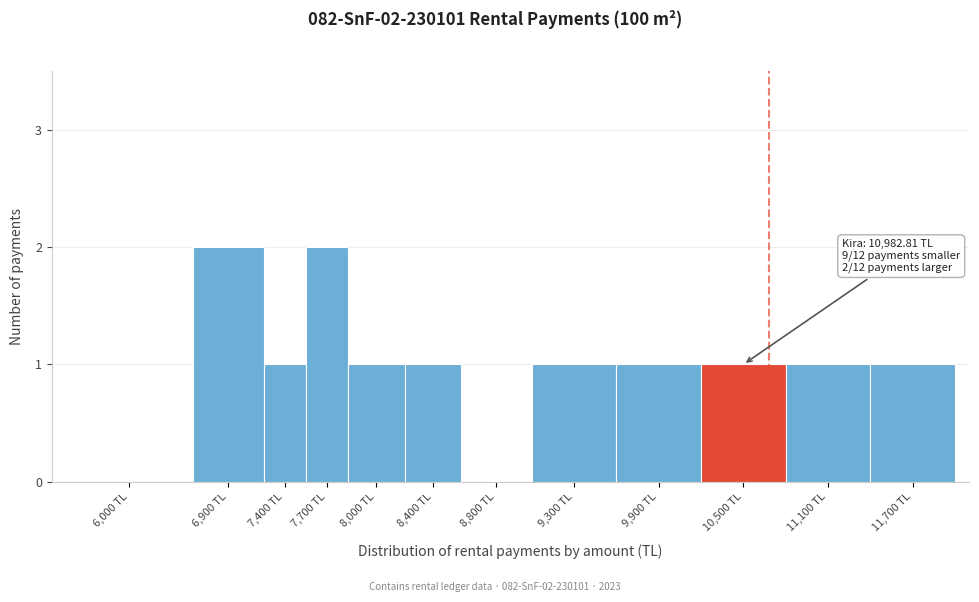

Reading left to right, list all the values displayed in this chart.

6,000 TL=0	6,900 TL=2	7,400 TL=1	7,700 TL=2	8,000 TL=1	8,400 TL=1	8,800 TL=0	9,300 TL=1	9,900 TL=1	10,500 TL=1	11,100 TL=1	11,700 TL=1